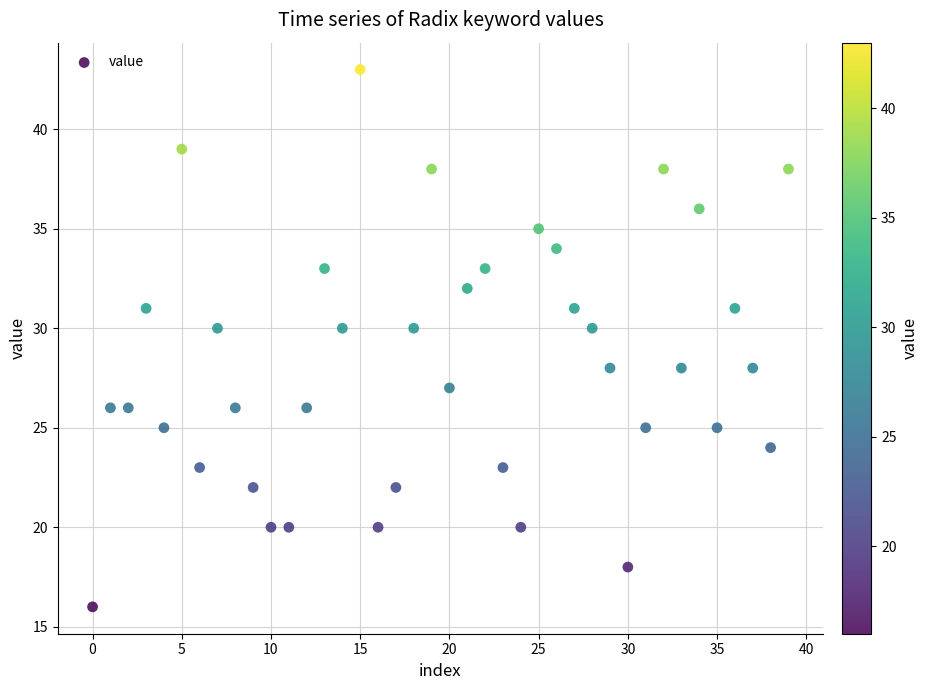

What is the range of Y values (max minus min)?

27